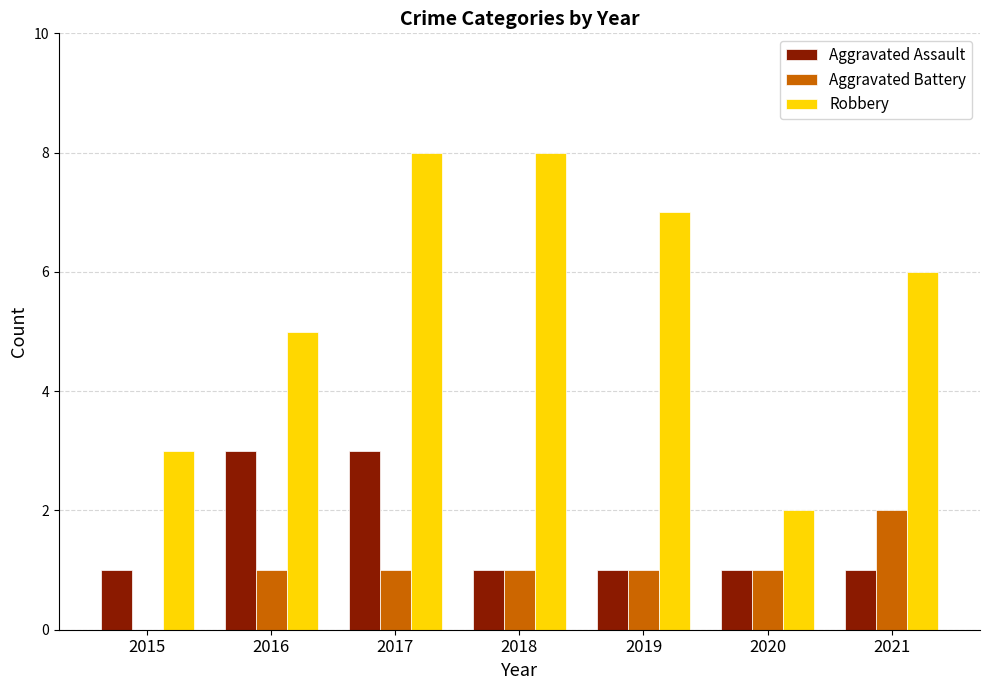

Which series changed the most between 2015 and 2021?

Robbery